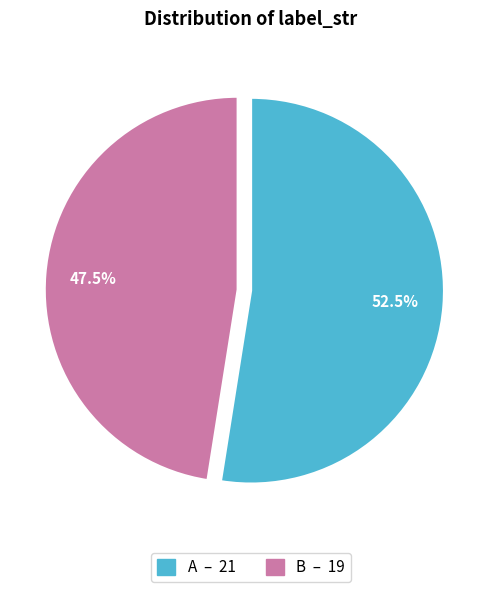

What is the smallest slice in the pie chart?

B